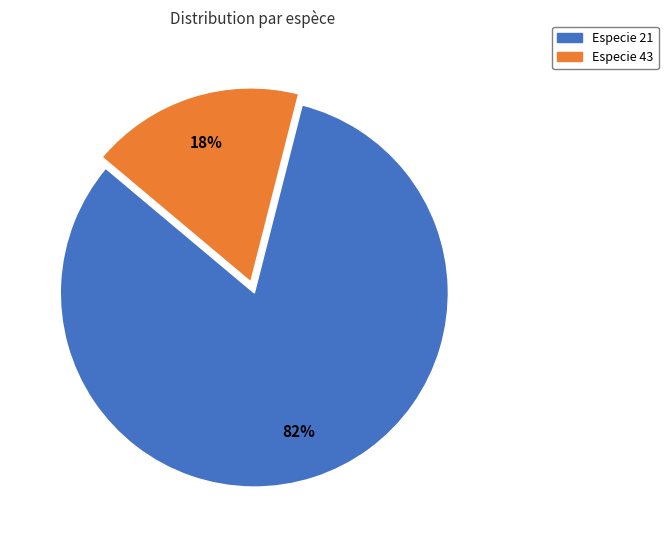

Does any single category account for the majority?

Yes